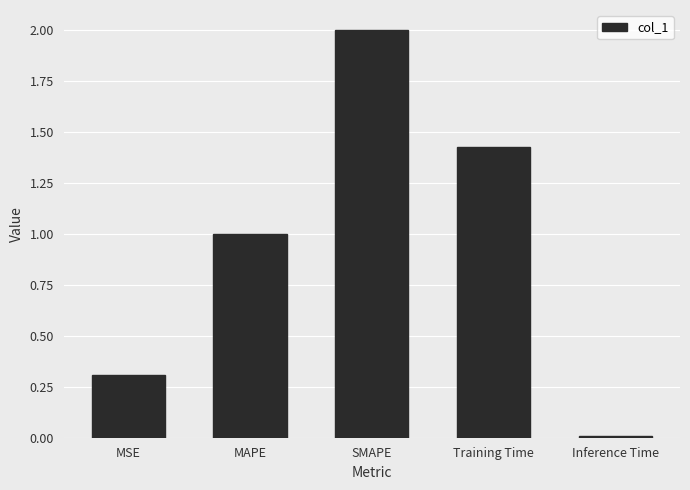

List the labels in order of value, largest first.

SMAPE, Training Time, MAPE, MSE, Inference Time